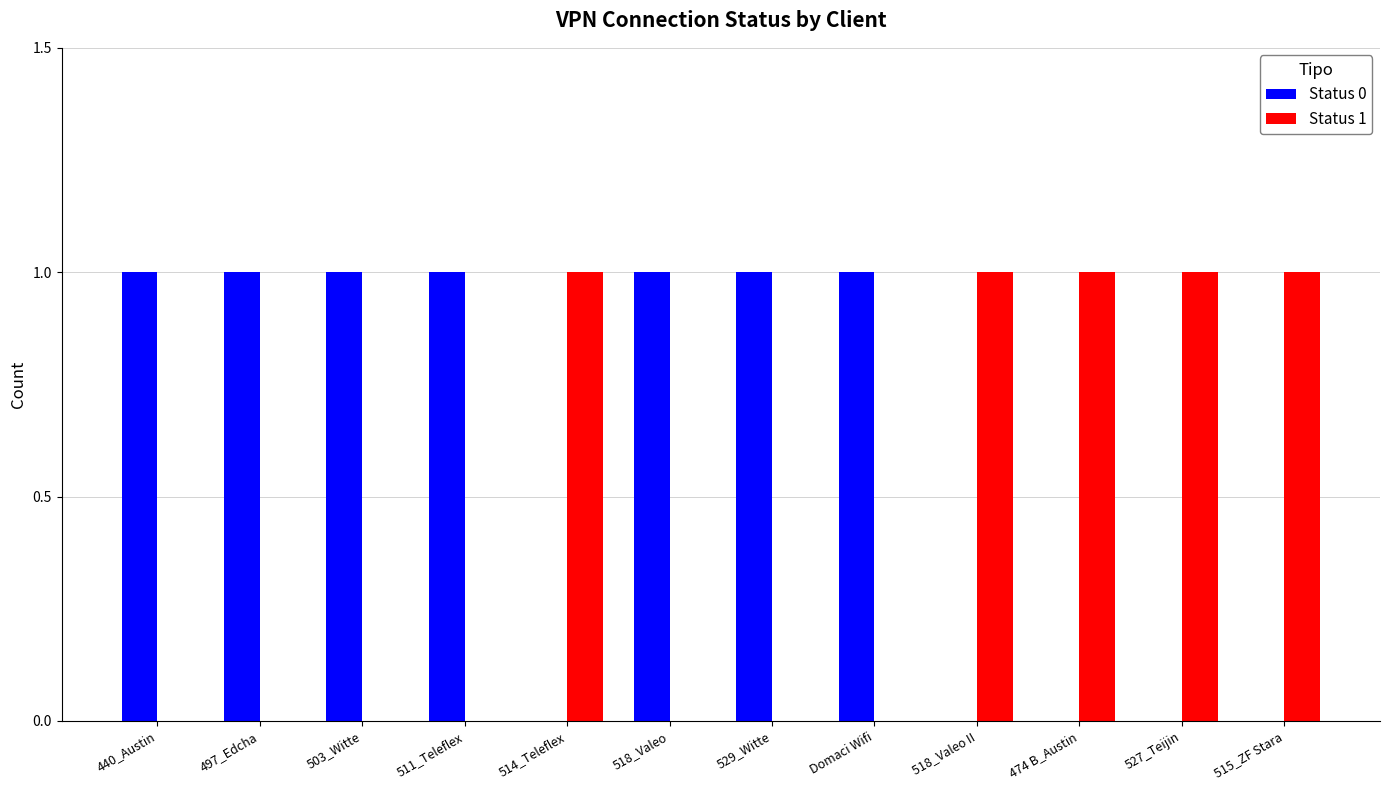

The Status 1 series shows 0 at 518_Valeo II. True or false?

False